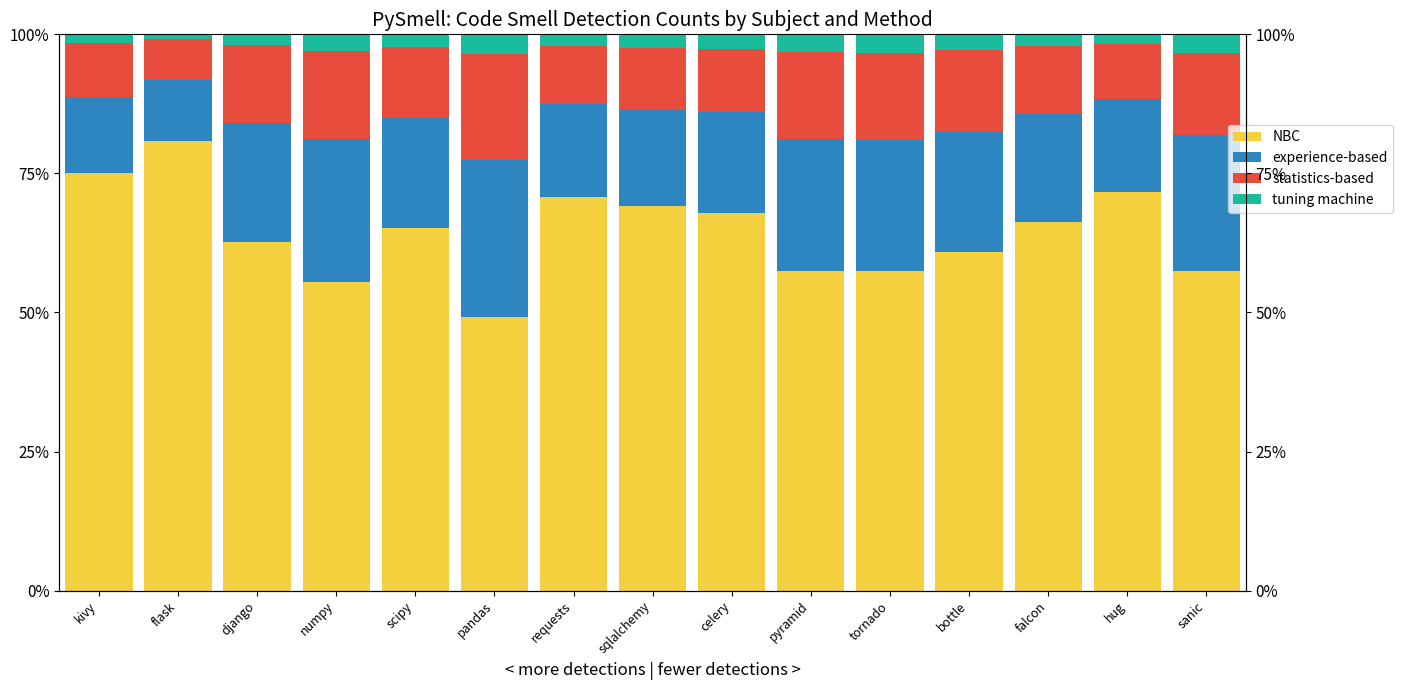

What is the approximate value of NBC at scipy?

65.1